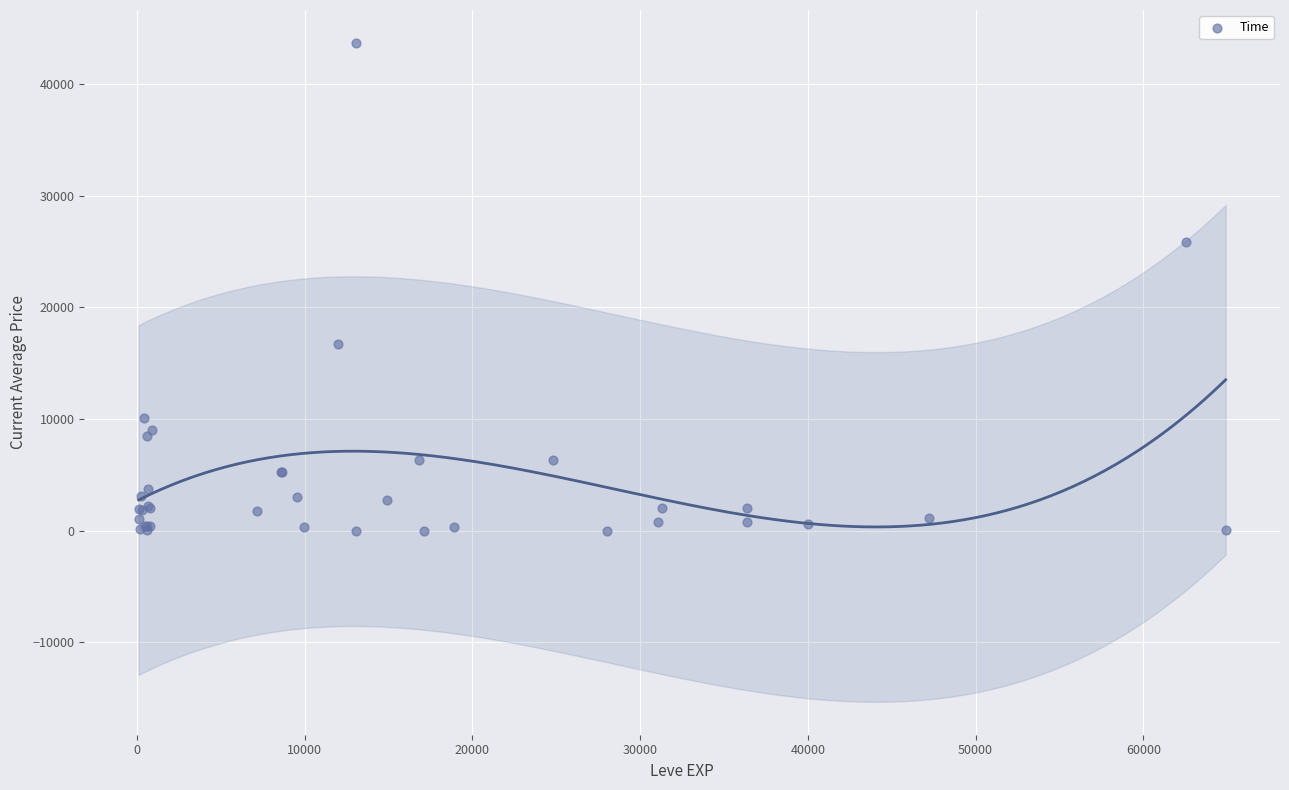

What Y value in the scatter plot is closest to 21842?

25821.8